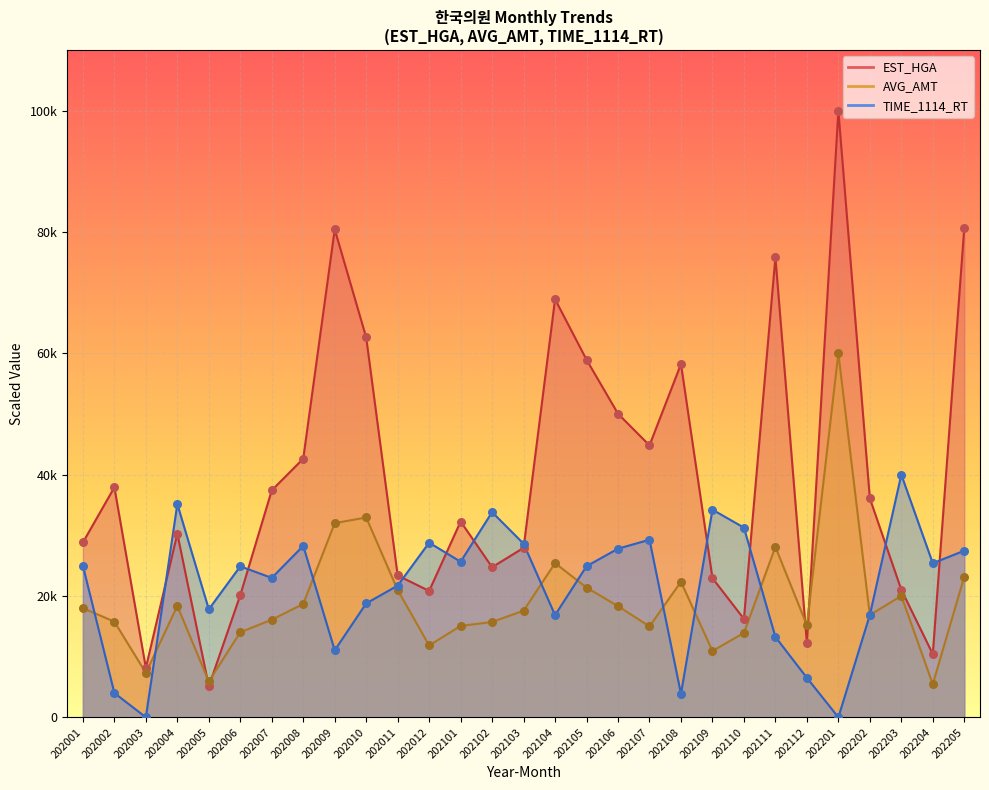

At how many categories does at least one series exceed 65655?

5